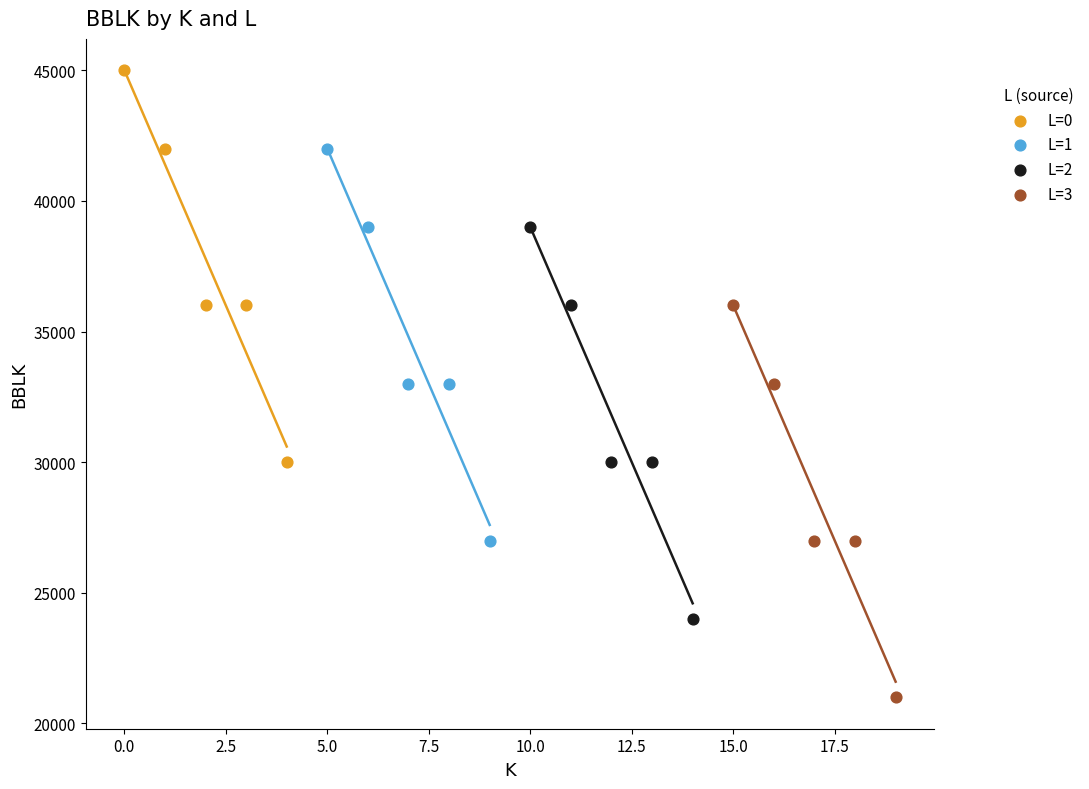

Which series contains the highest Y value?

L=0